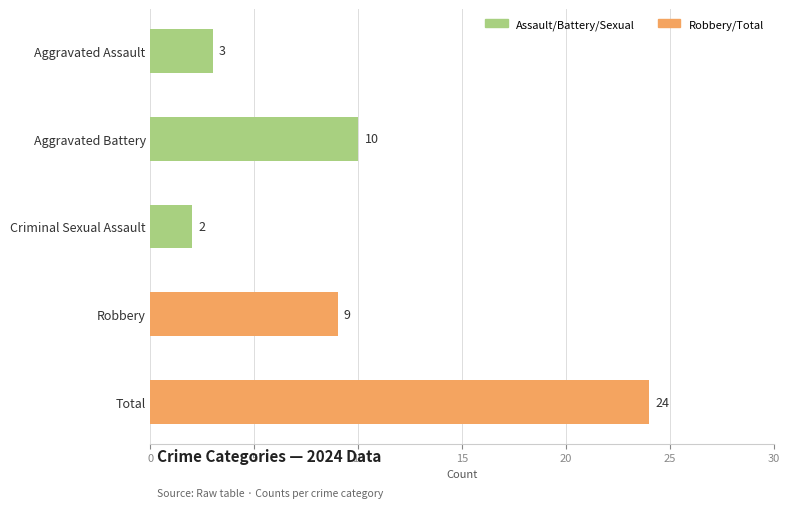

What is the maximum value shown in the chart?

24